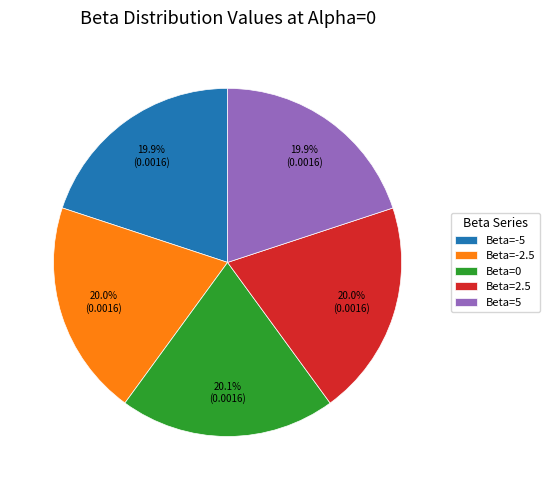

Count the number of slices in the pie.

5